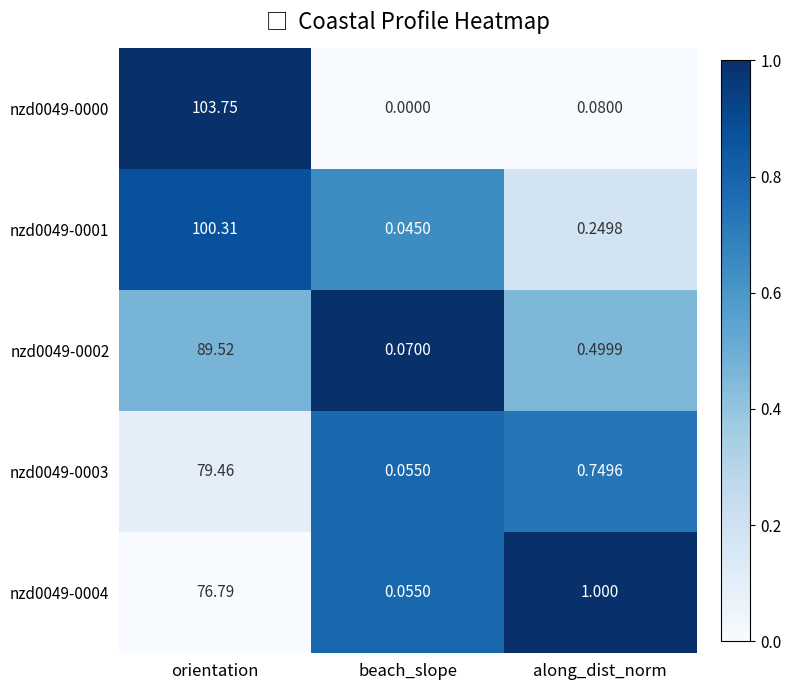

List the labels in order of nzd0049-0001 value, largest first.

orientation, along_dist_norm, beach_slope